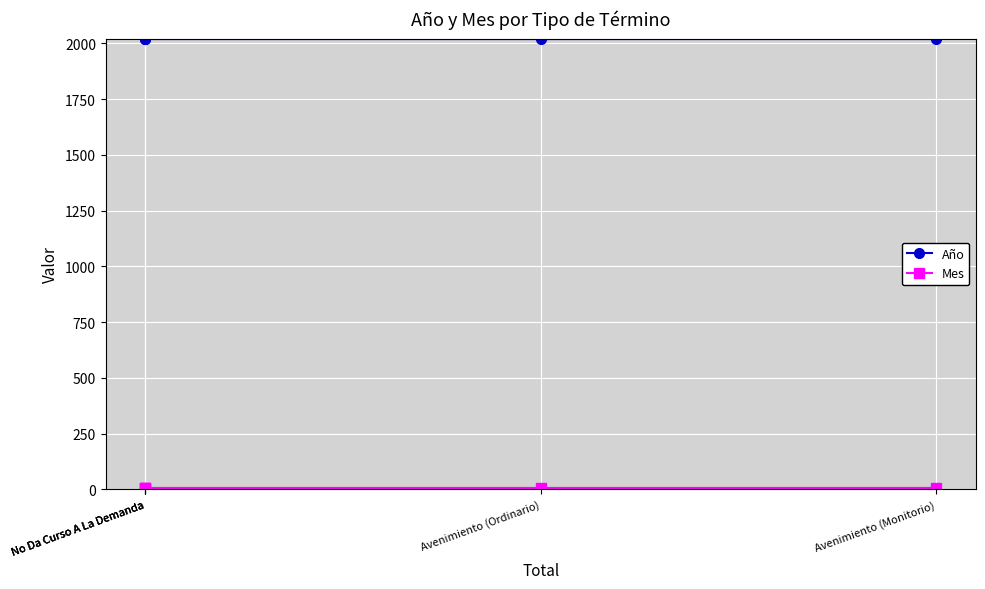

Between No Da Curso A La Demanda and Avenimiento (Ordinario), which is larger?

No Da Curso A La Demanda